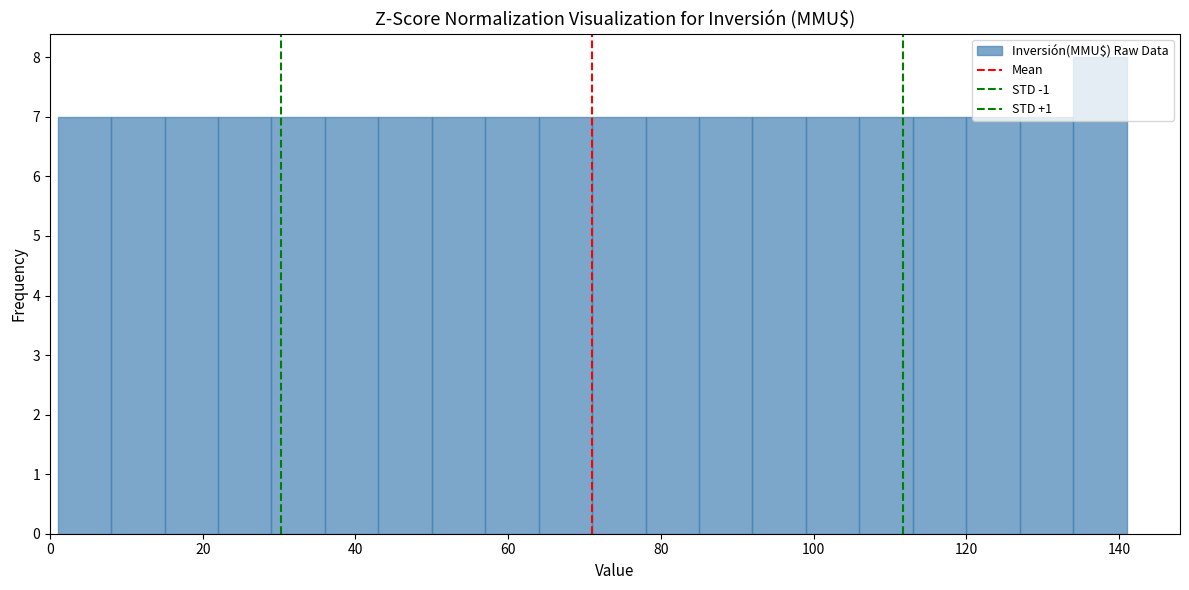

Around what value on the x-axis is the tallest bar? Give the approximate position of its centre, as read against the axis.

138